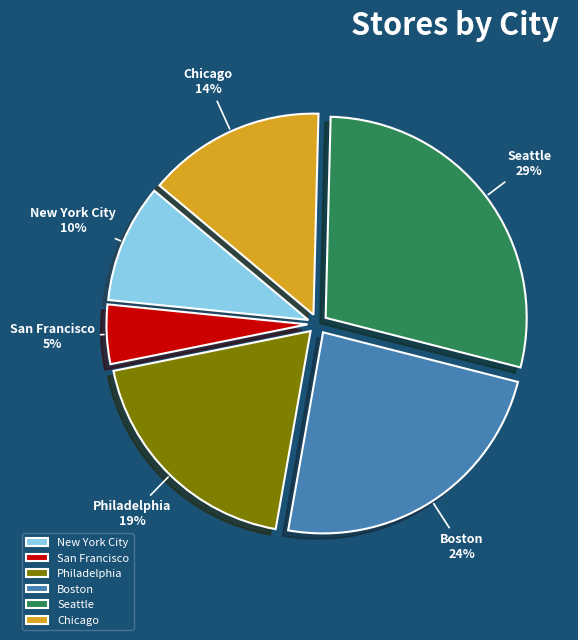

Approximately how many times larger is the value at Philadelphia compared to Boston?

0.8